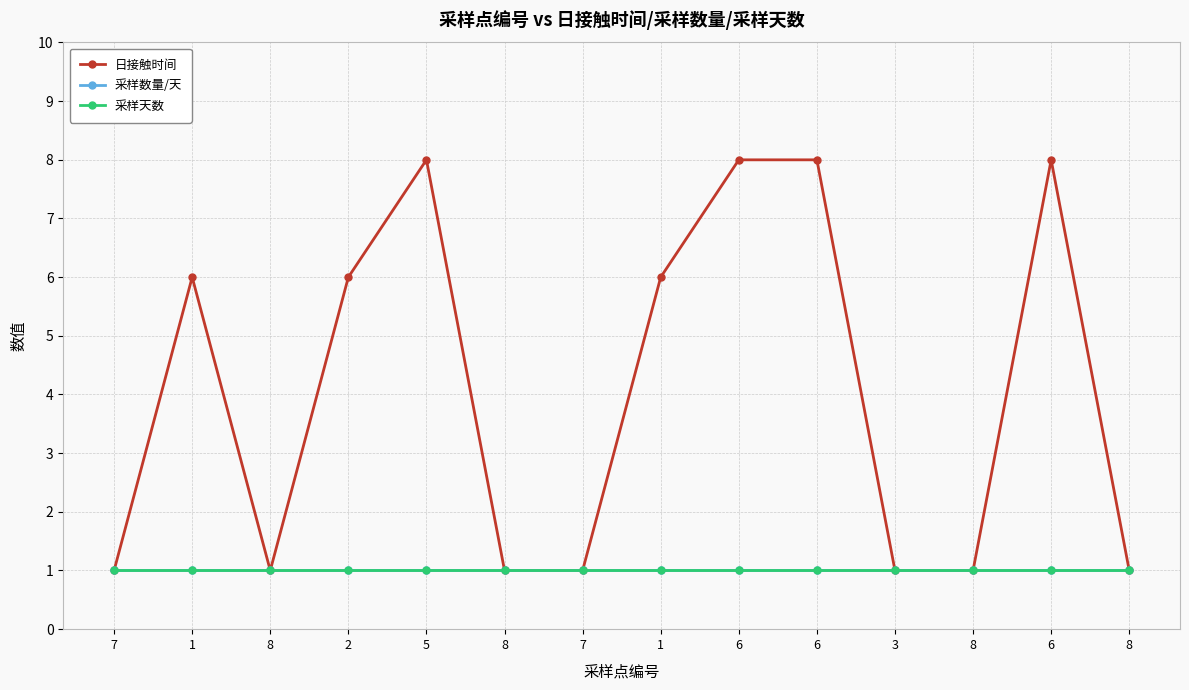

Reading left to right, list all the values displayed in this chart.

日接触时间: 7=1	1=6	8=1	2=6	5=8	8=1	7=1	1=6	6=8	6=8	3=1	8=1	6=8	8=1
采样数量/天: 7=1	1=1	8=1	2=1	5=1	8=1	7=1	1=1	6=1	6=1	3=1	8=1	6=1	8=1
采样天数: 7=1	1=1	8=1	2=1	5=1	8=1	7=1	1=1	6=1	6=1	3=1	8=1	6=1	8=1